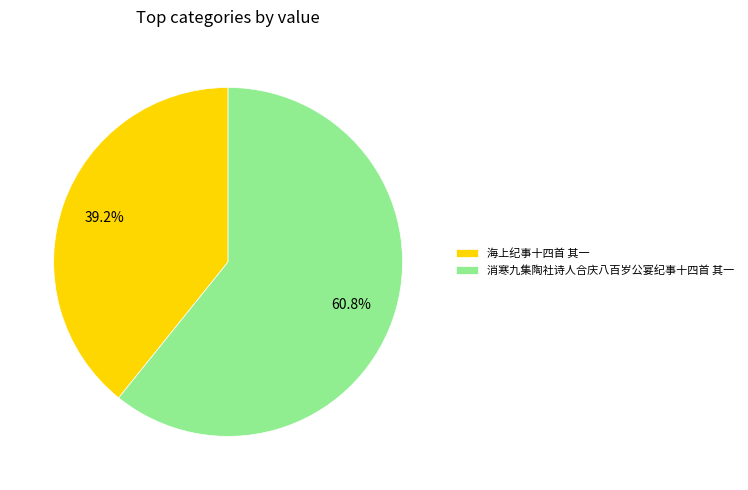

Which has a higher value, 消寒九集陶社诗人合庆八百岁公宴纪事十四首 其一 or 海上纪事十四首 其一?

消寒九集陶社诗人合庆八百岁公宴纪事十四首 其一